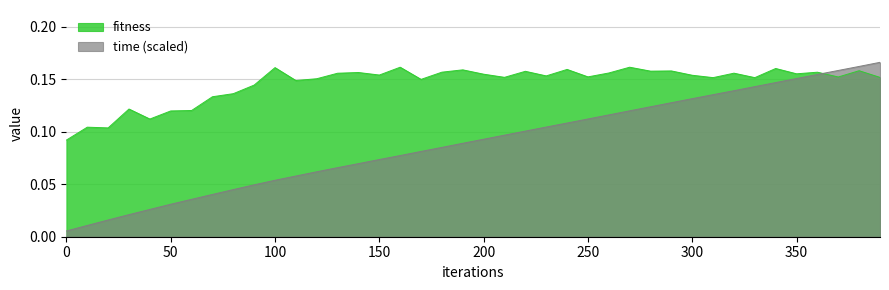

Count the number of data series in this chart.

2